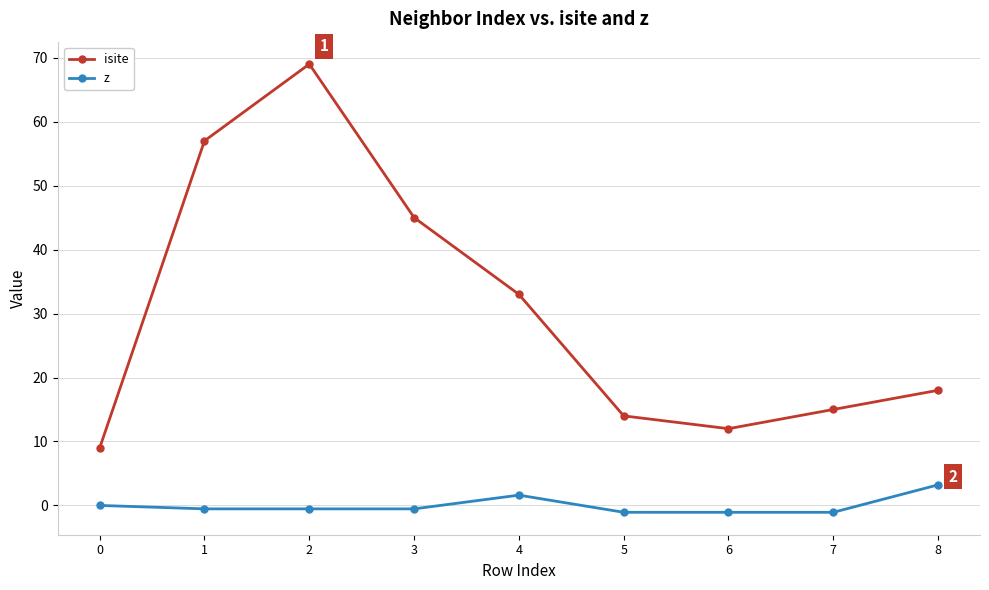

What is the sum of the z values at 8 and 6?

2.1